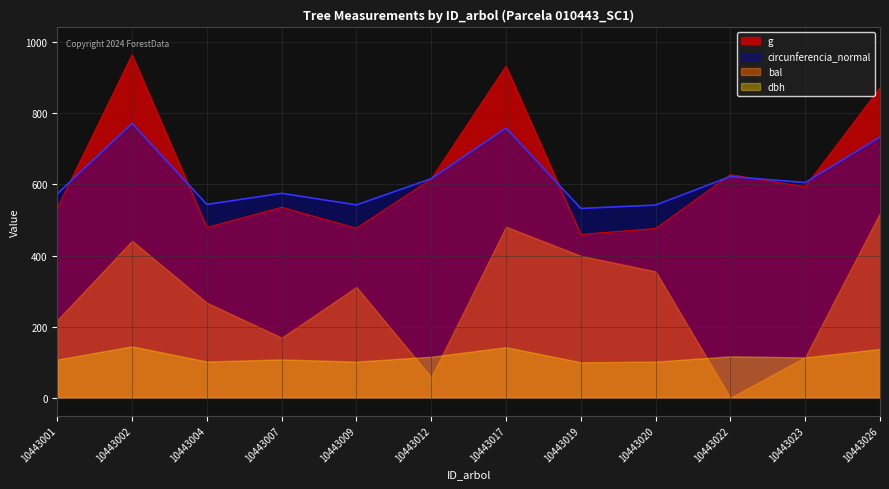

The value of bal at 10443007 is 292.7. True or false?

False